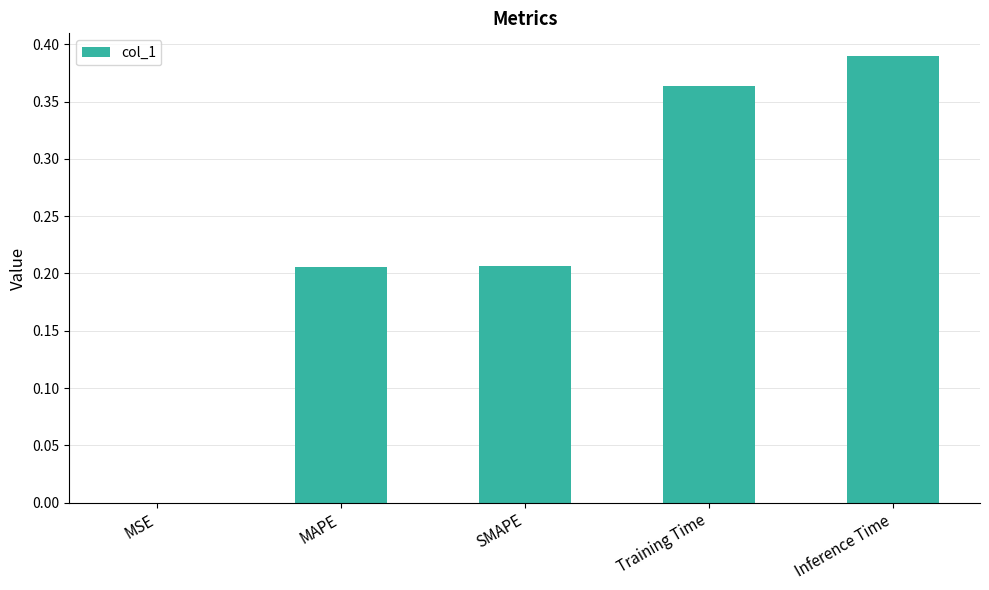

What is the change in value from SMAPE to Training Time?

+0.2